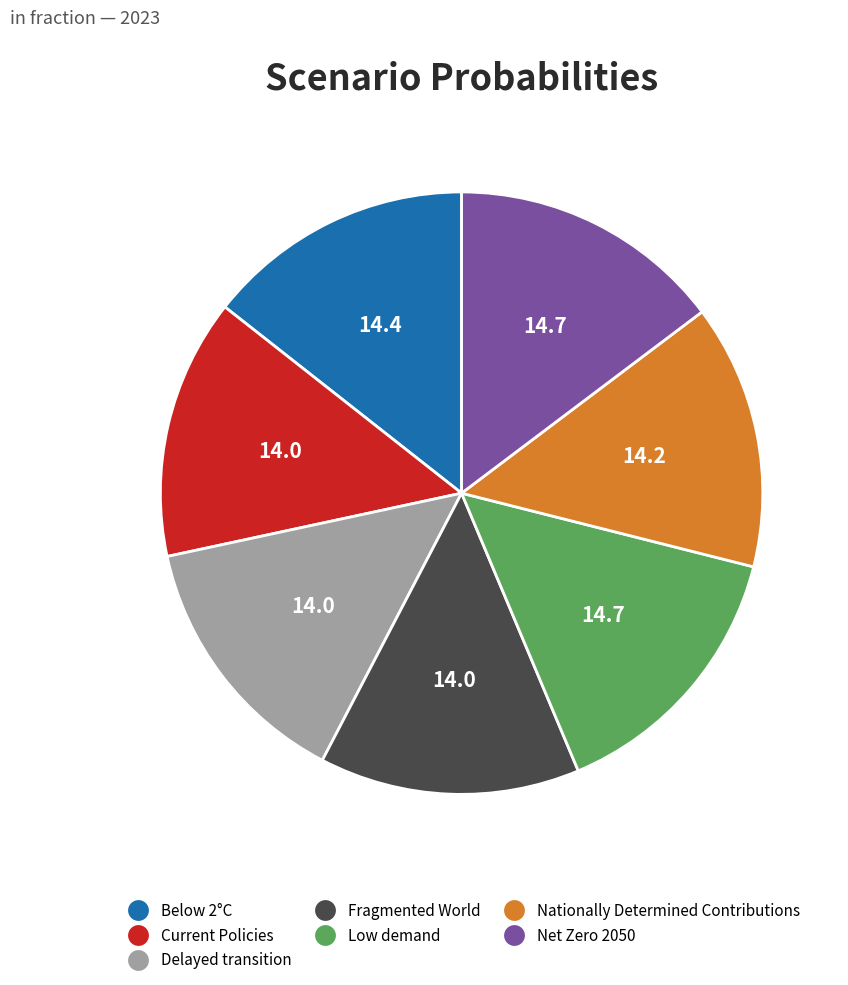

Do Nationally Determined Contributions and Fragmented World together represent more than half of the pie?

No